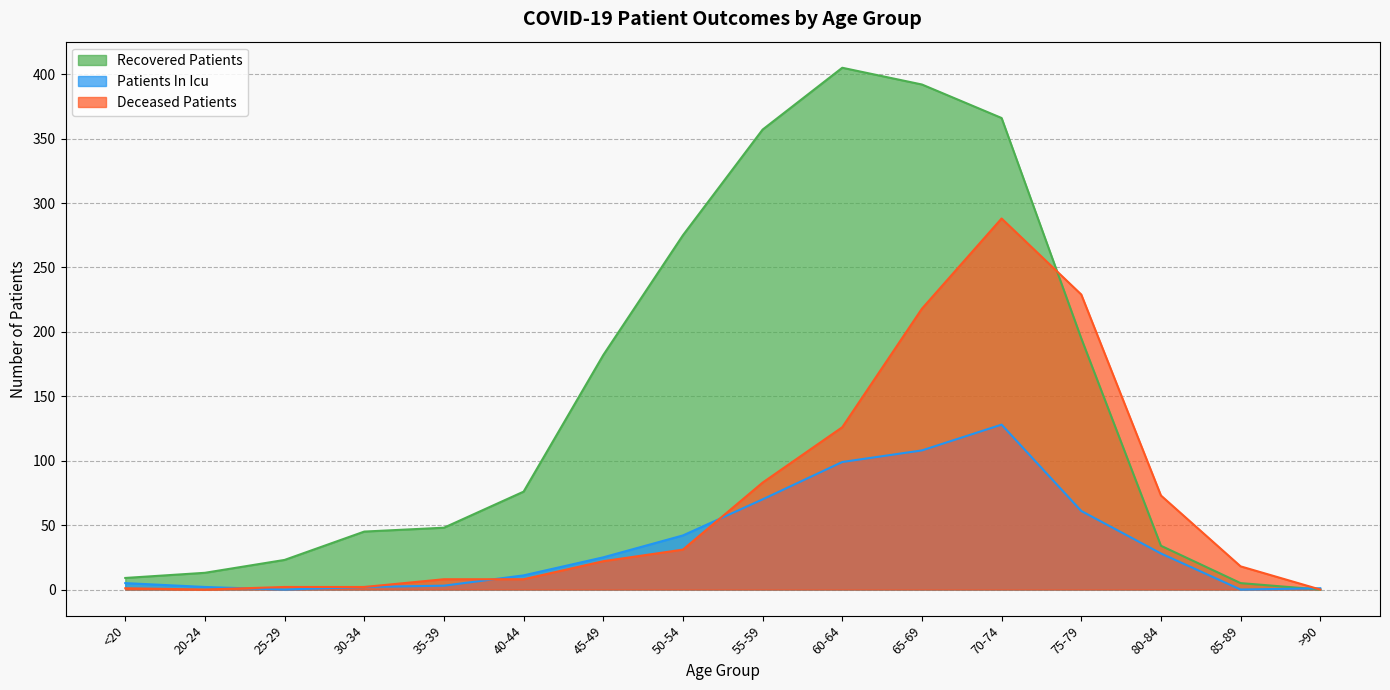

What is the difference between the highest and lowest values at 85-89?

18